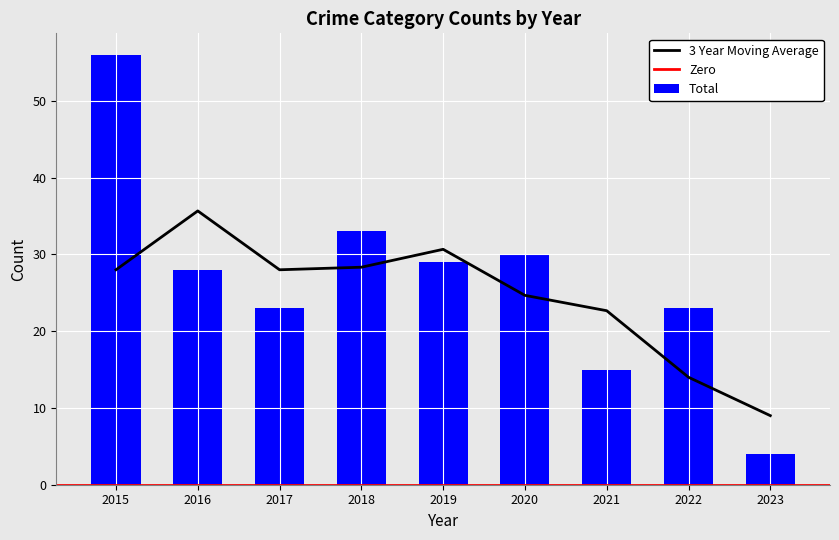

At which category is the sum across all series the highest?

2015